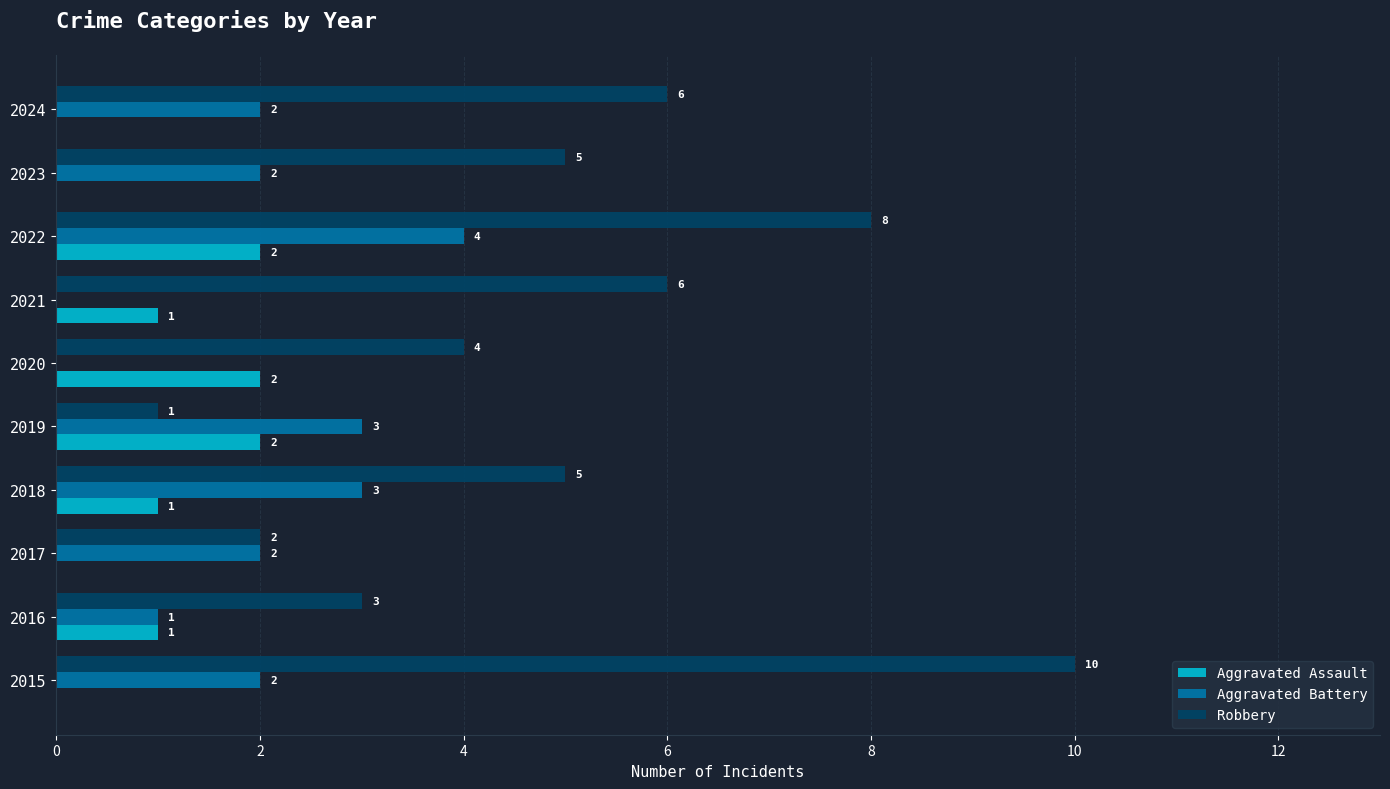

Which series has the largest total across all categories?

Robbery